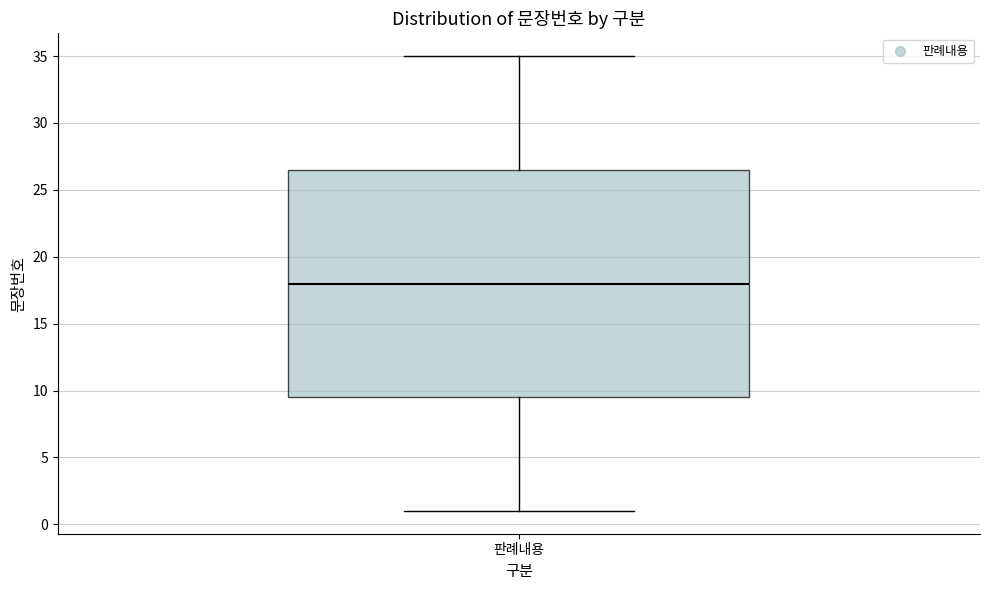

Where is the upper edge of the box for 판례내용 on the y-axis? The values are not printed on the chart, so give them approximately, as read against the axis.

26.5